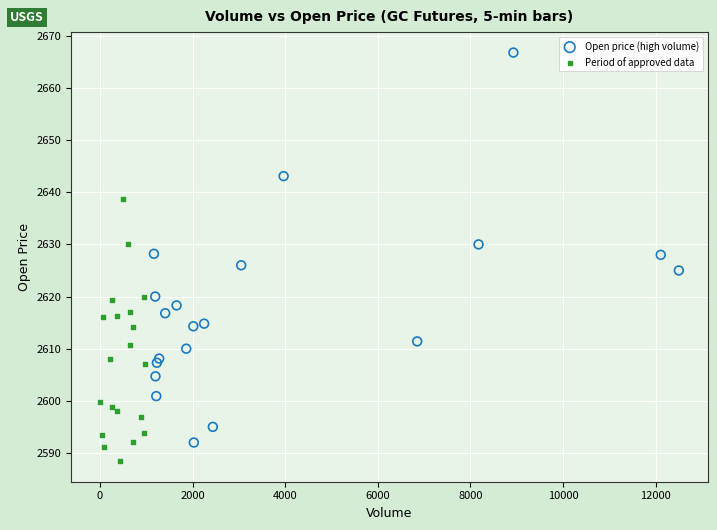

Which series has the largest Y range (max minus min)?

Open price (high volume)